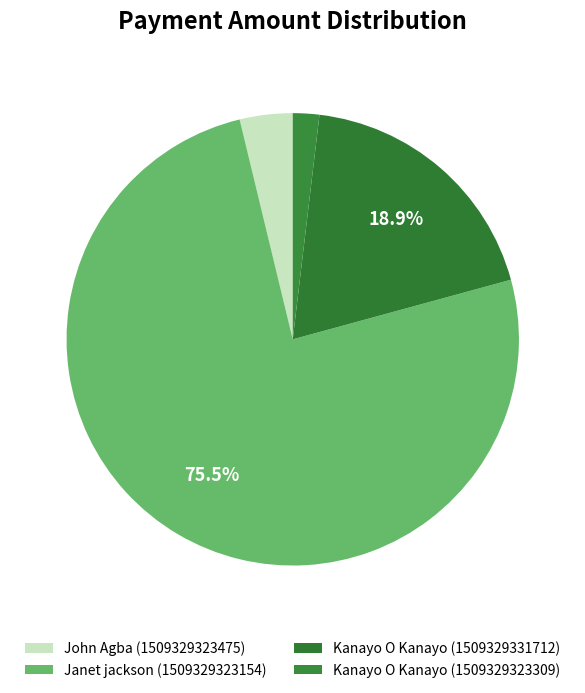

What percentage is NOT represented by Kanayo O Kanayo (1509329323309)?

98.1%